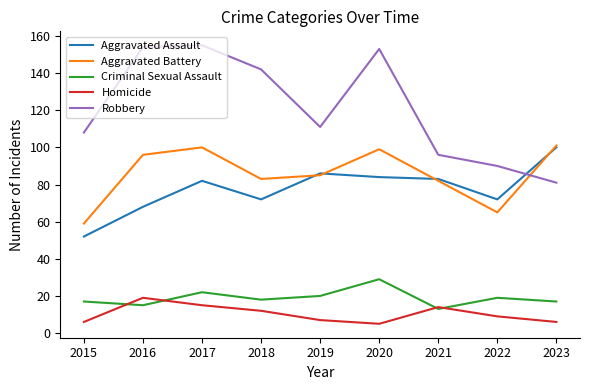

How many values in the Criminal Sexual Assault series are below 18?

4